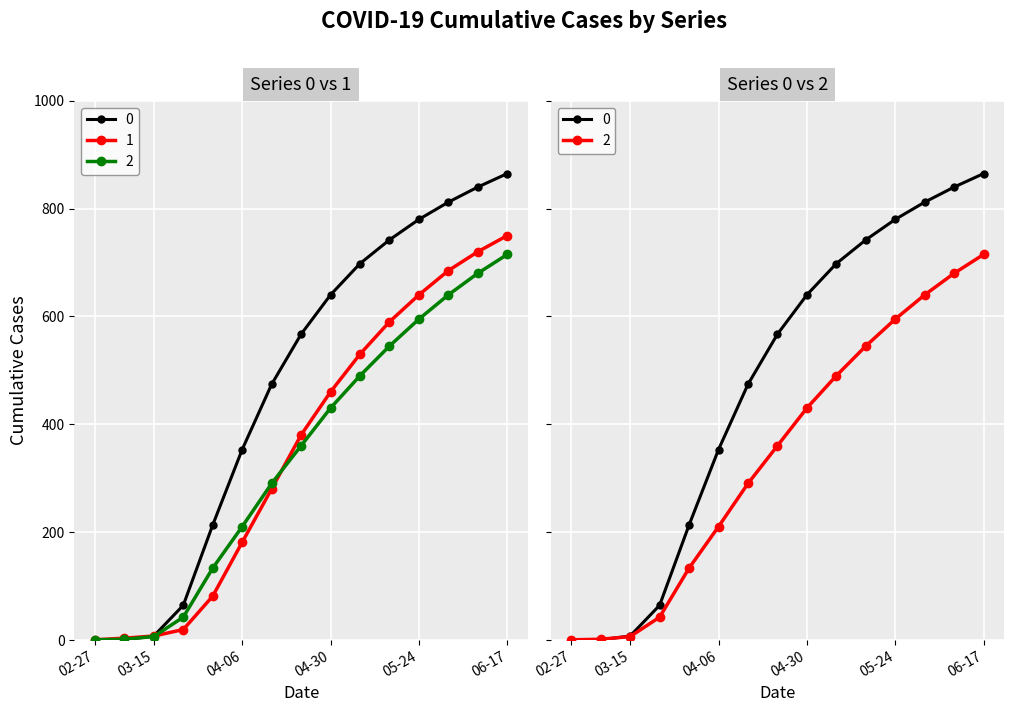

Which category has the highest value in the 2 series?

06-17